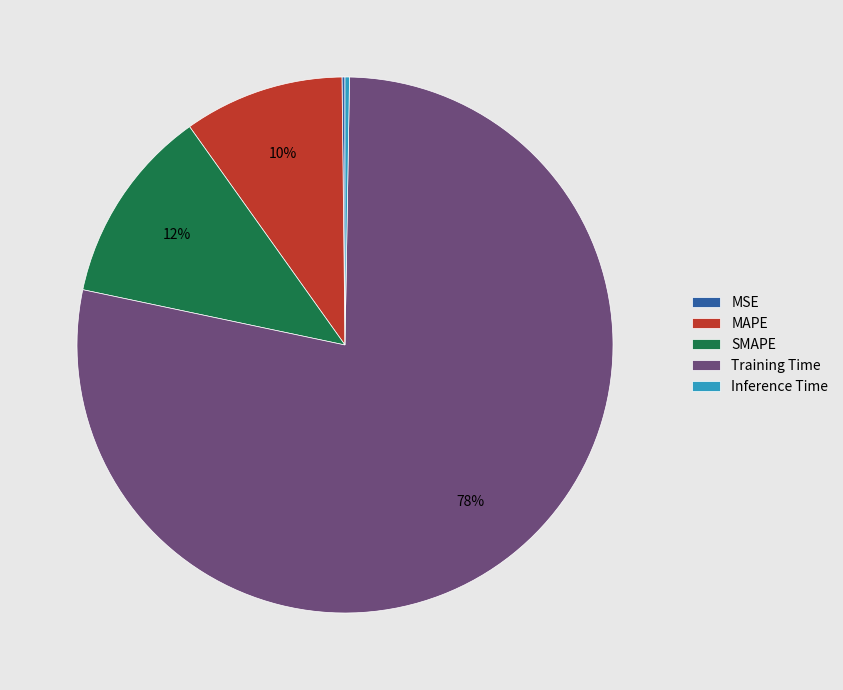

Does Training Time represent more than half of the total?

Yes